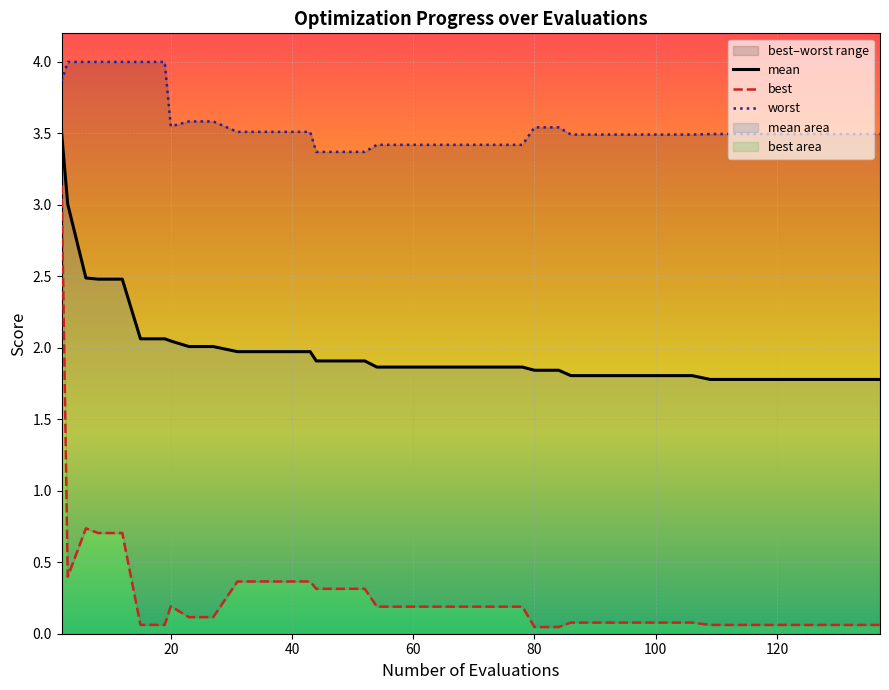

True or false: worst and mean intersect in this chart.

False